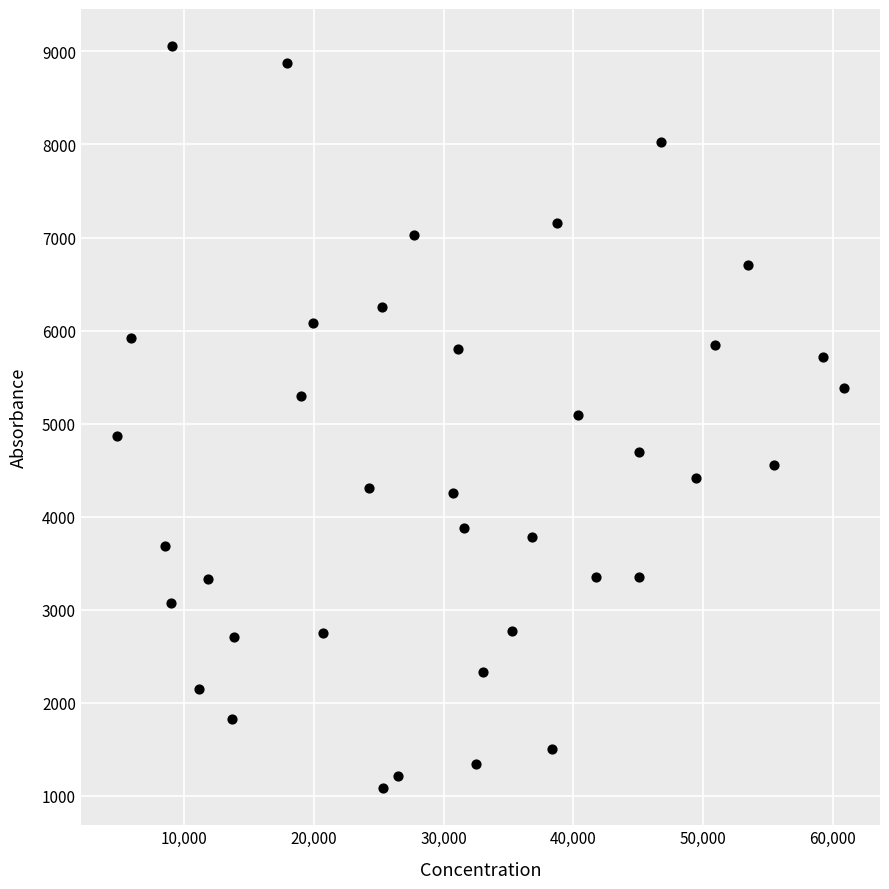

What is the range of Y values (max minus min)?

7973